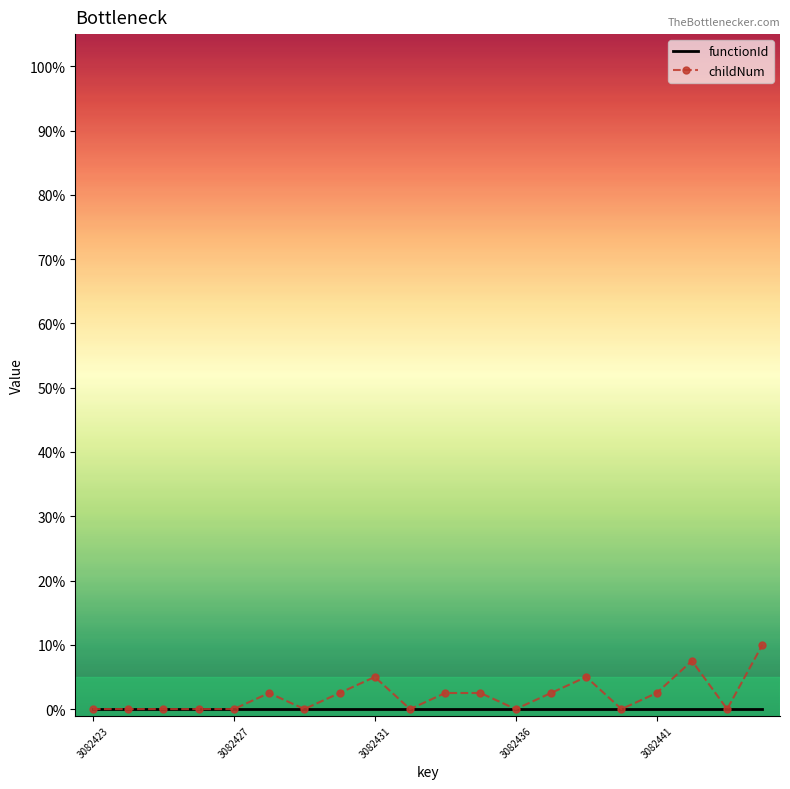

Which series has the largest range (max minus min)?

childNum